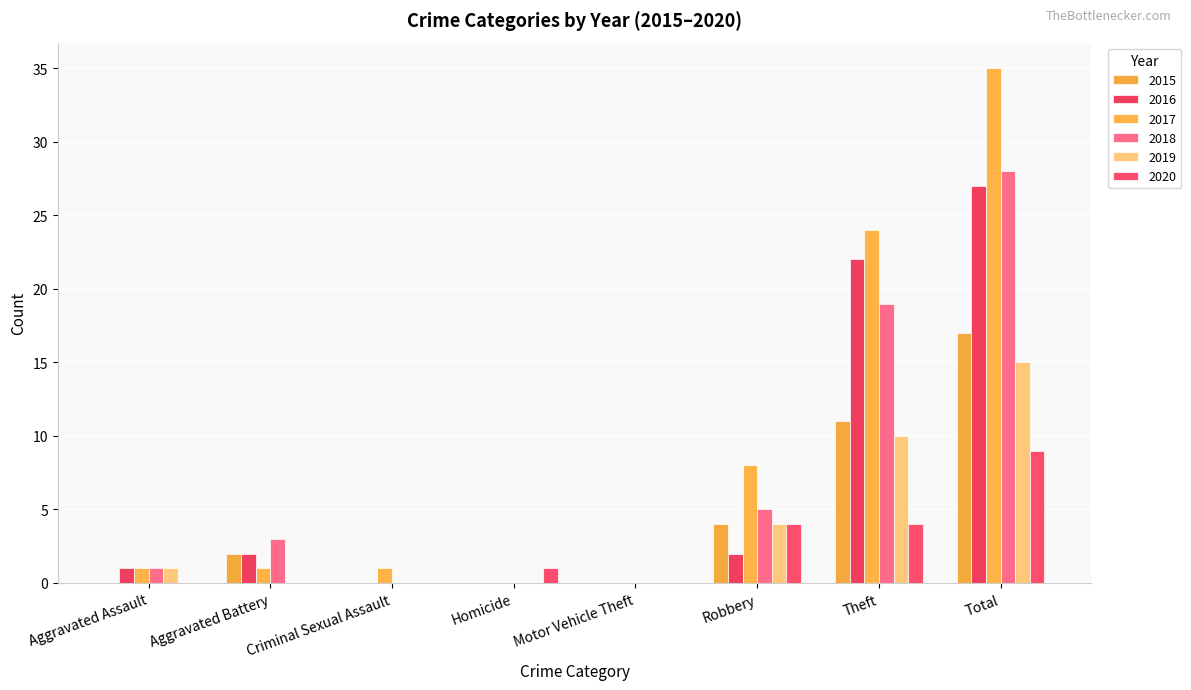

What is the average value of the 2019 series?

4